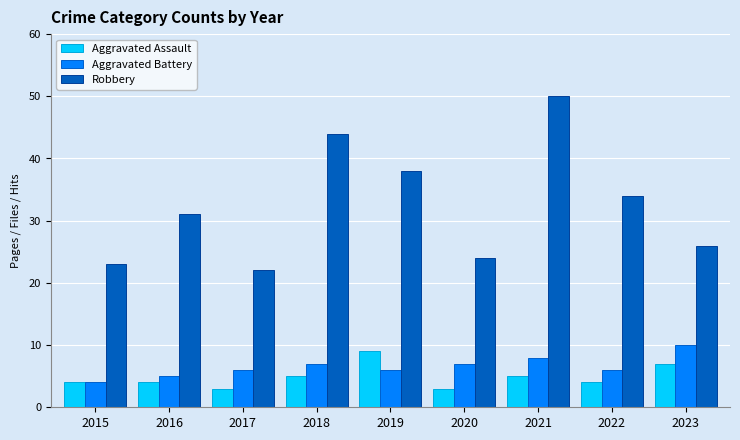

How many bars are there in each group?

3